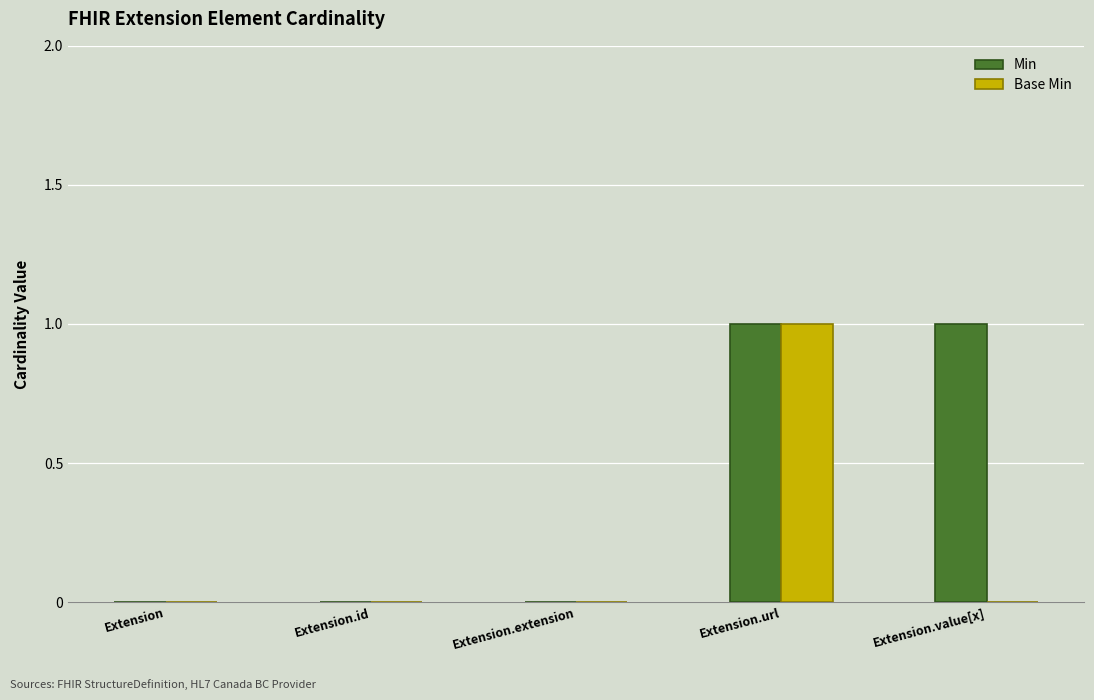

What are all the series names shown in the legend?

Min, Base Min